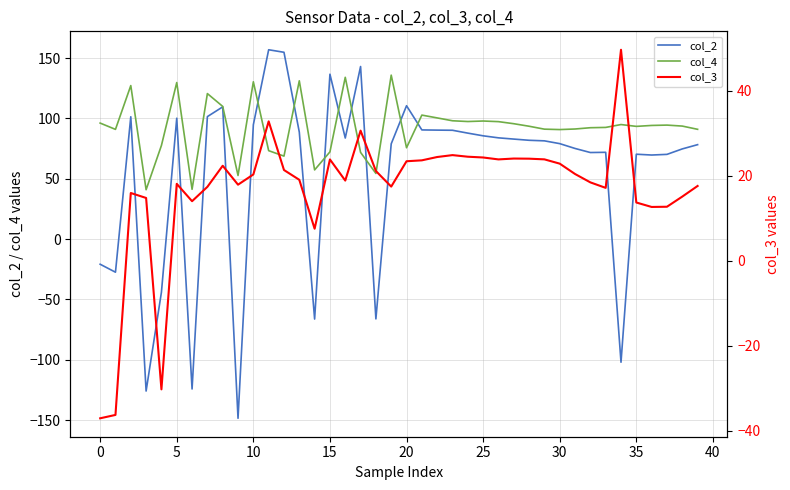

The value of col_2 at 15 is 136.7. True or false?

True